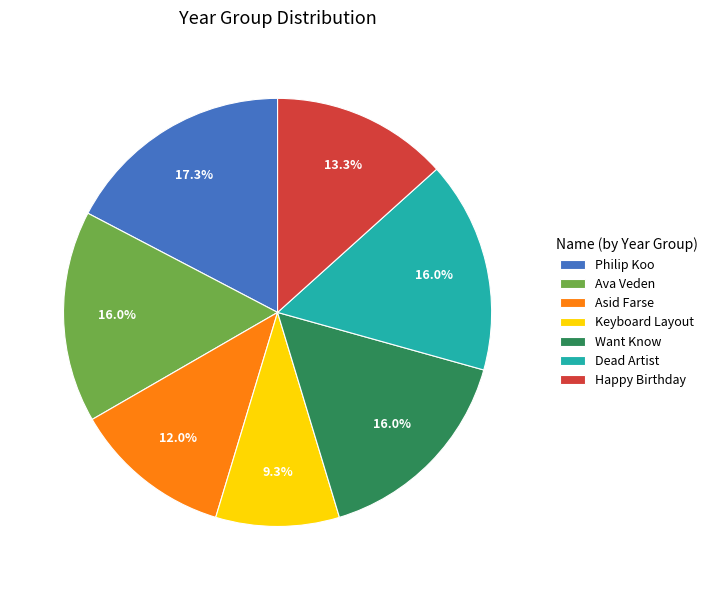

True or false: Asid Farse accounts for 12% of the total.

True